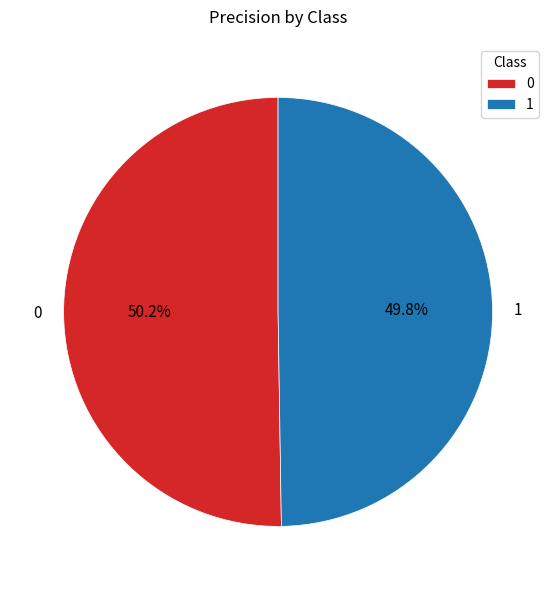

Is there any slice that represents more than half of the pie?

Yes